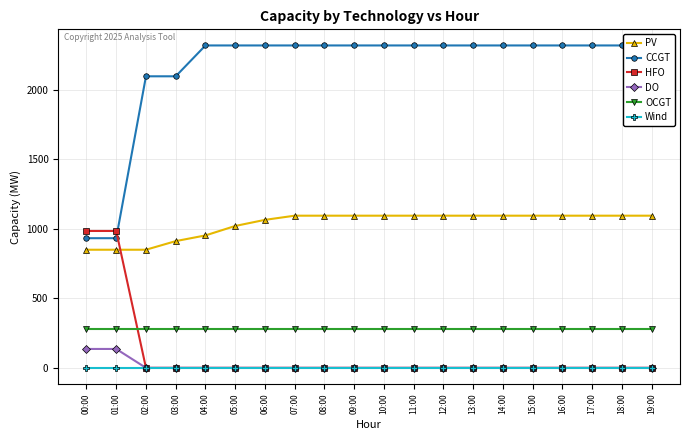

True or false: OCGT has more than 2 interior local peaks.

False